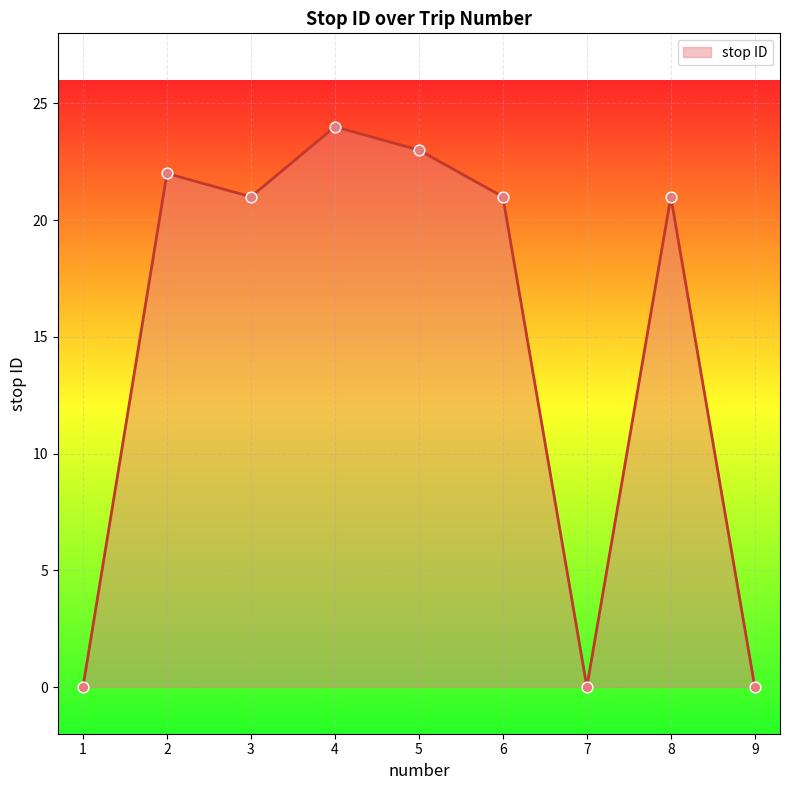

What is the change in value from 3 to 9?

-21